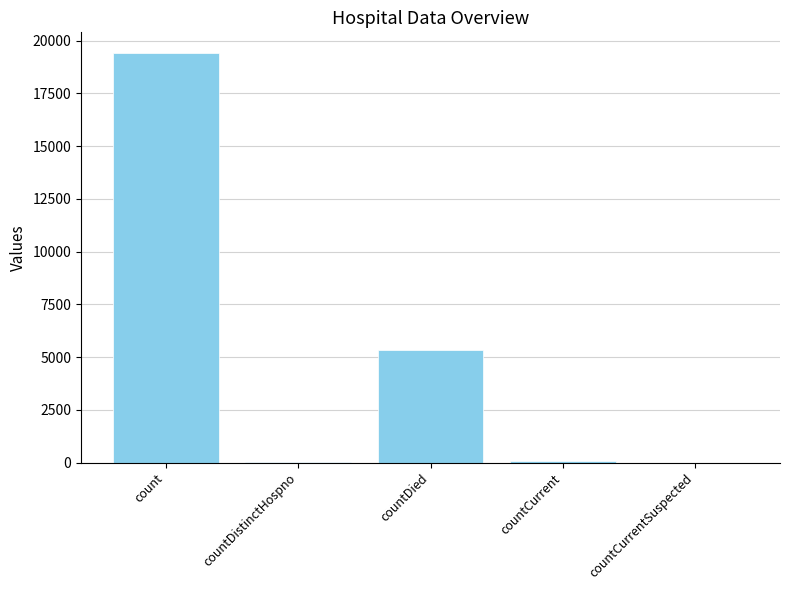

How many distinct data groups are displayed?

1